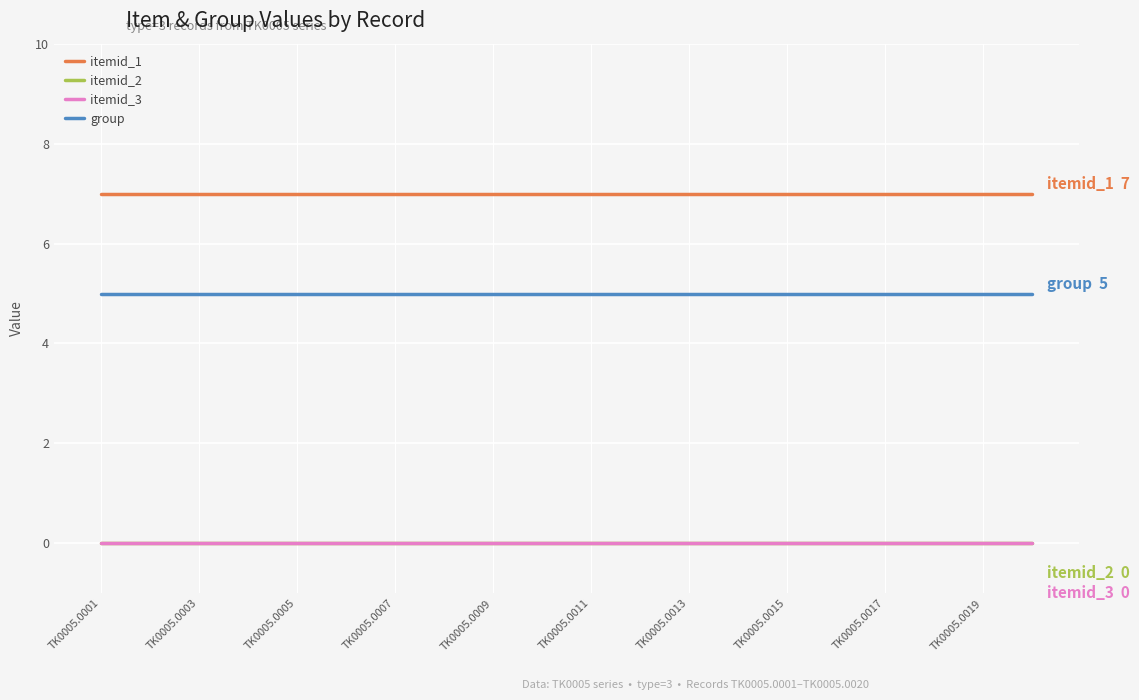

Is this an area chart (filled region under the line)?

No